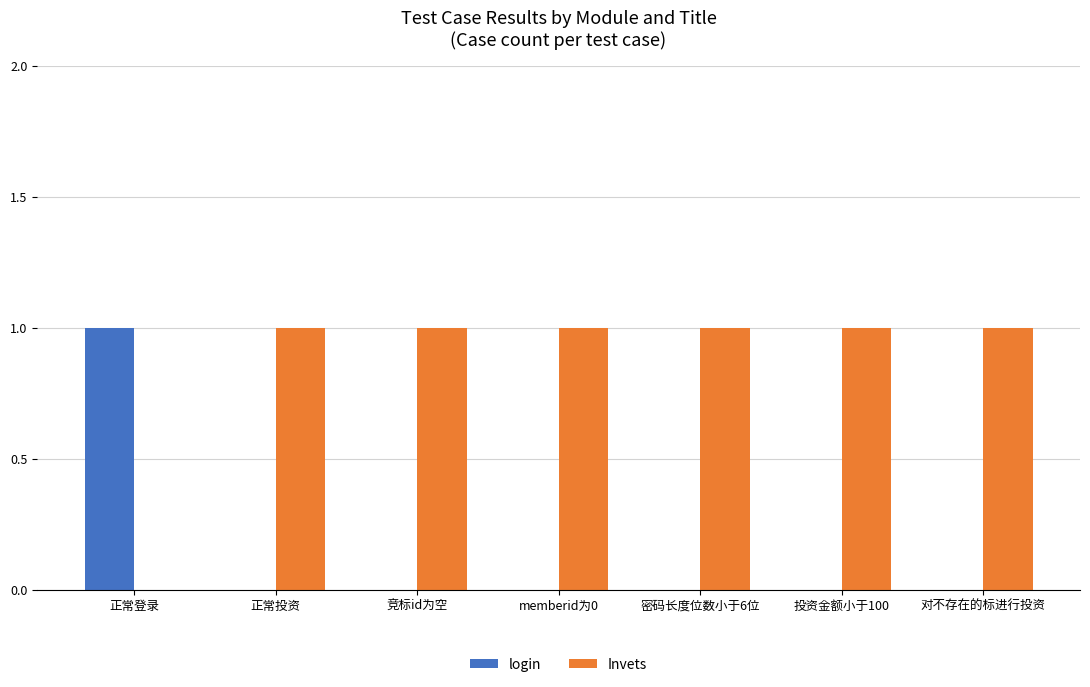

True or false: login has a value of 1 at 正常登录.

True